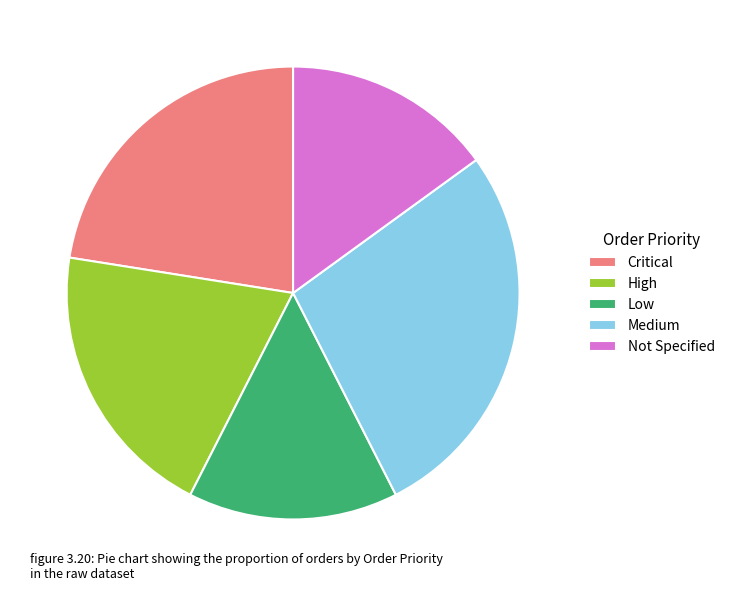

Approximately how many times larger is the value at Medium compared to High?

1.4